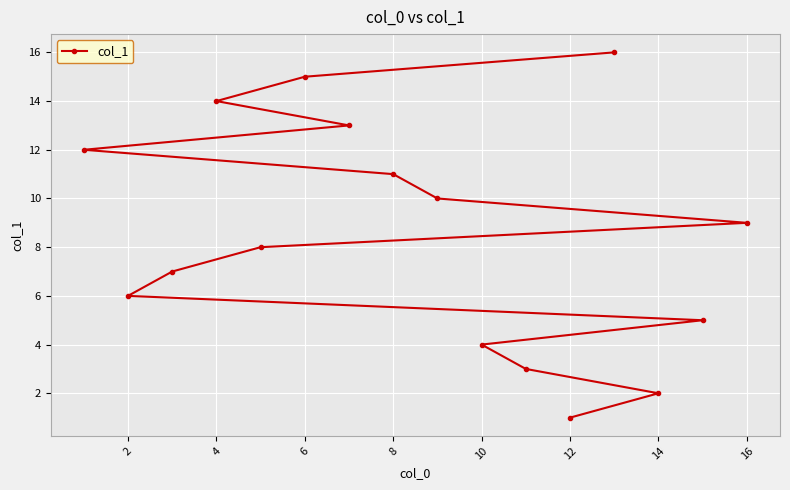

What is the sum of all values?

136